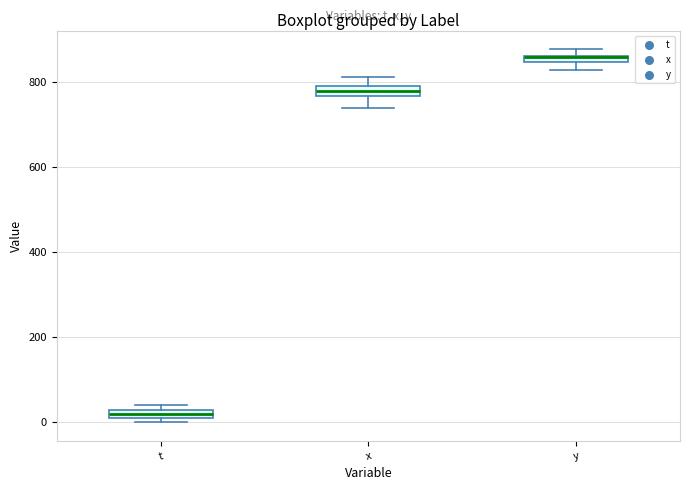

Where is the upper edge of the box for t on the y-axis? The values are not printed on the chart, so give them approximately, as read against the axis.

20